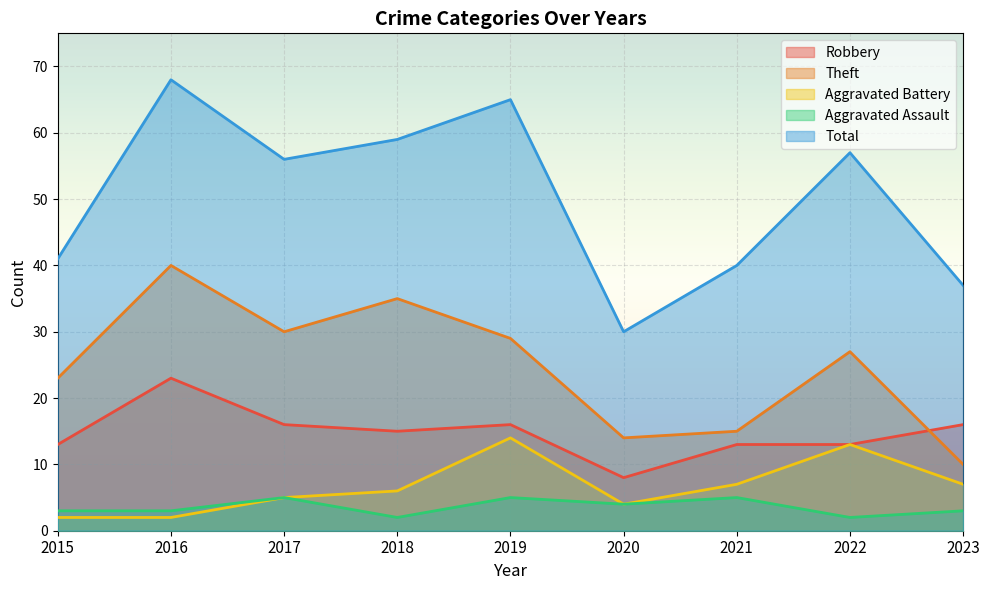

What value does the Theft series have at 2018, to the nearest 5?

35